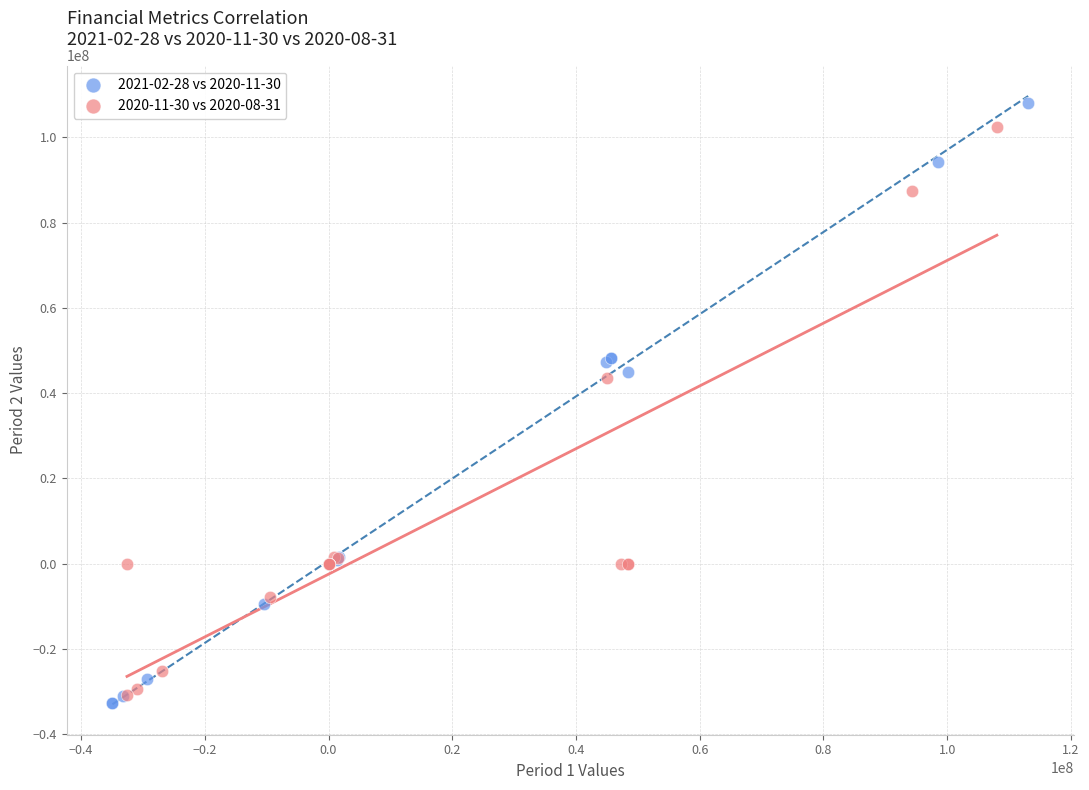

Which series has the largest Y range (max minus min)?

2021-02-28 vs 2020-11-30